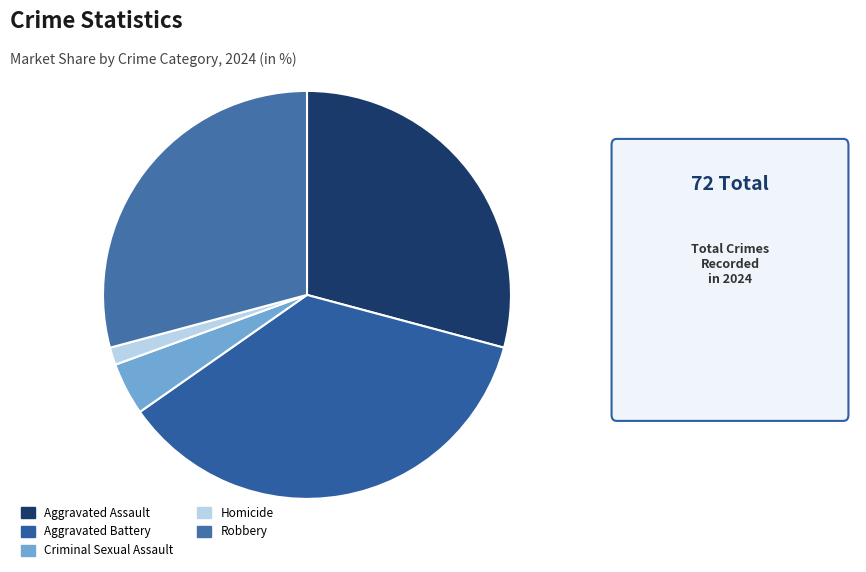

To the nearest percent, what is the difference between the Aggravated Assault and Aggravated Battery slice percentages?

7%